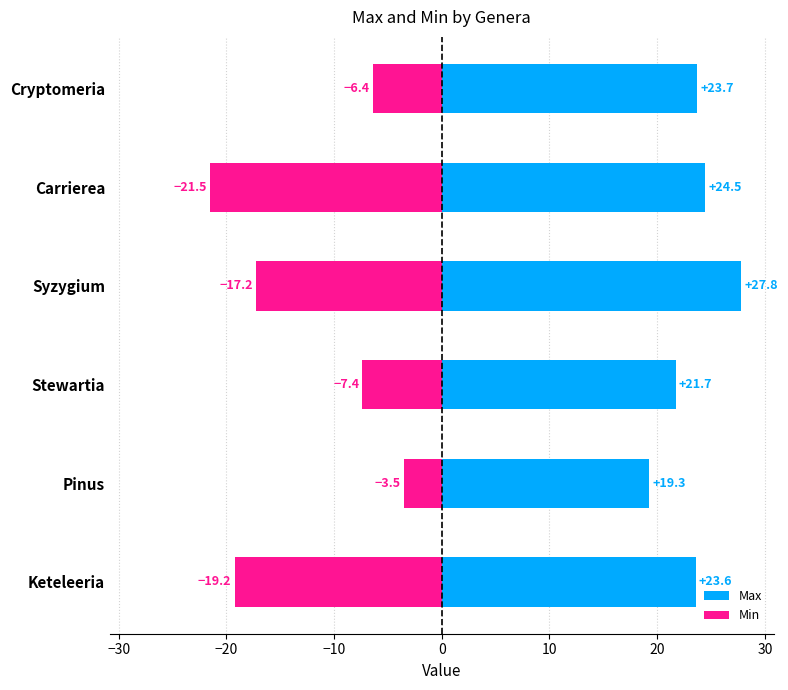

What is the greatest value displayed?

27.8